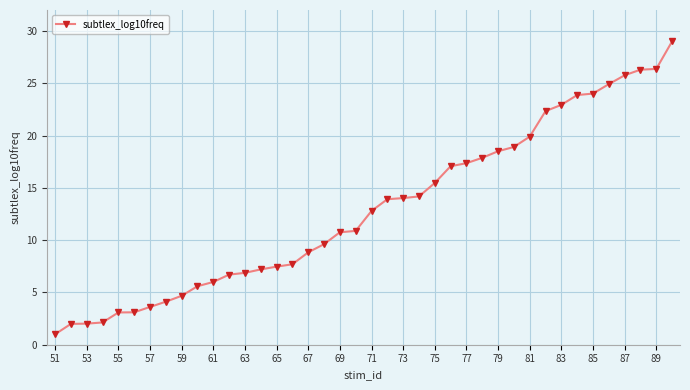

What is the difference between the maximum and minimum values?

28.0